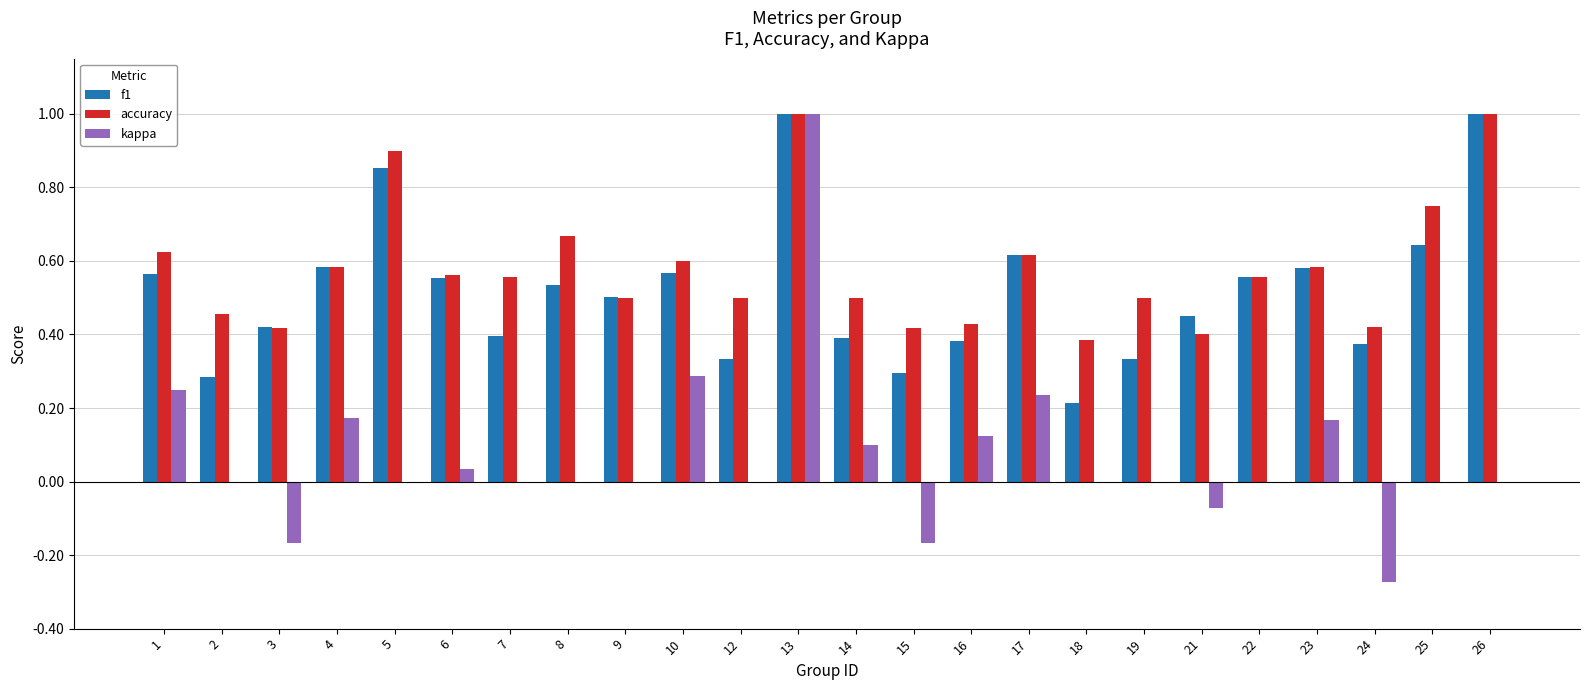

How many categories are shown in the chart?

24